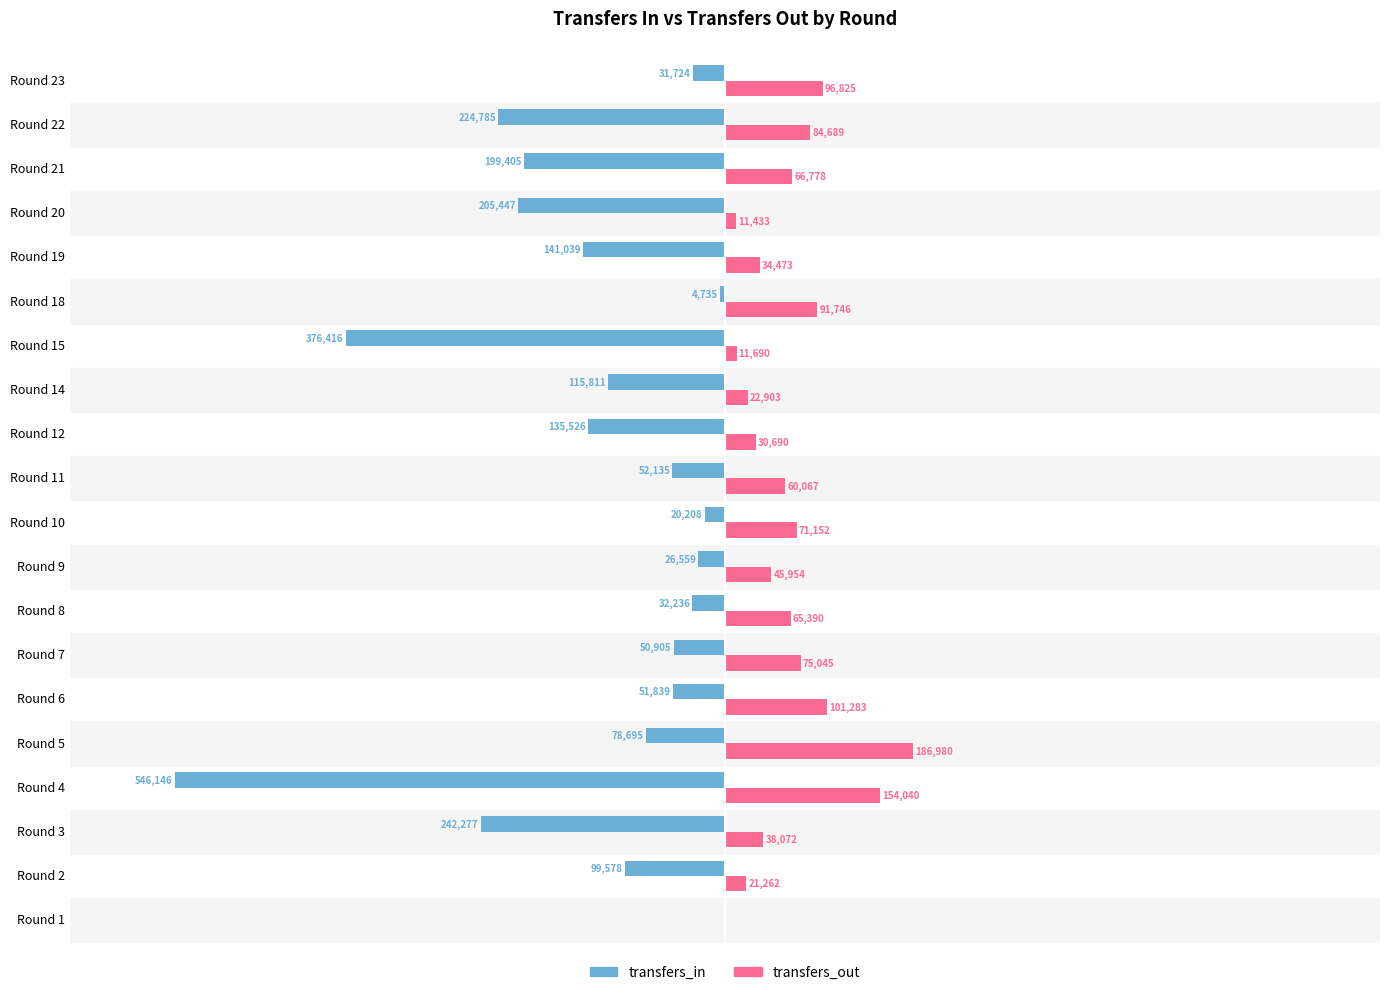

Is the value of transfers_in at Round 21 greater than the value of transfers_out at Round 7?

No